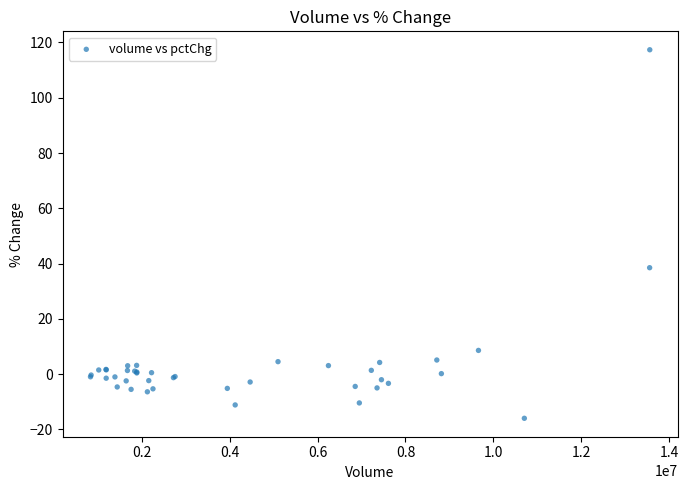

What Y value in the scatter plot is closest to 50?

38.5